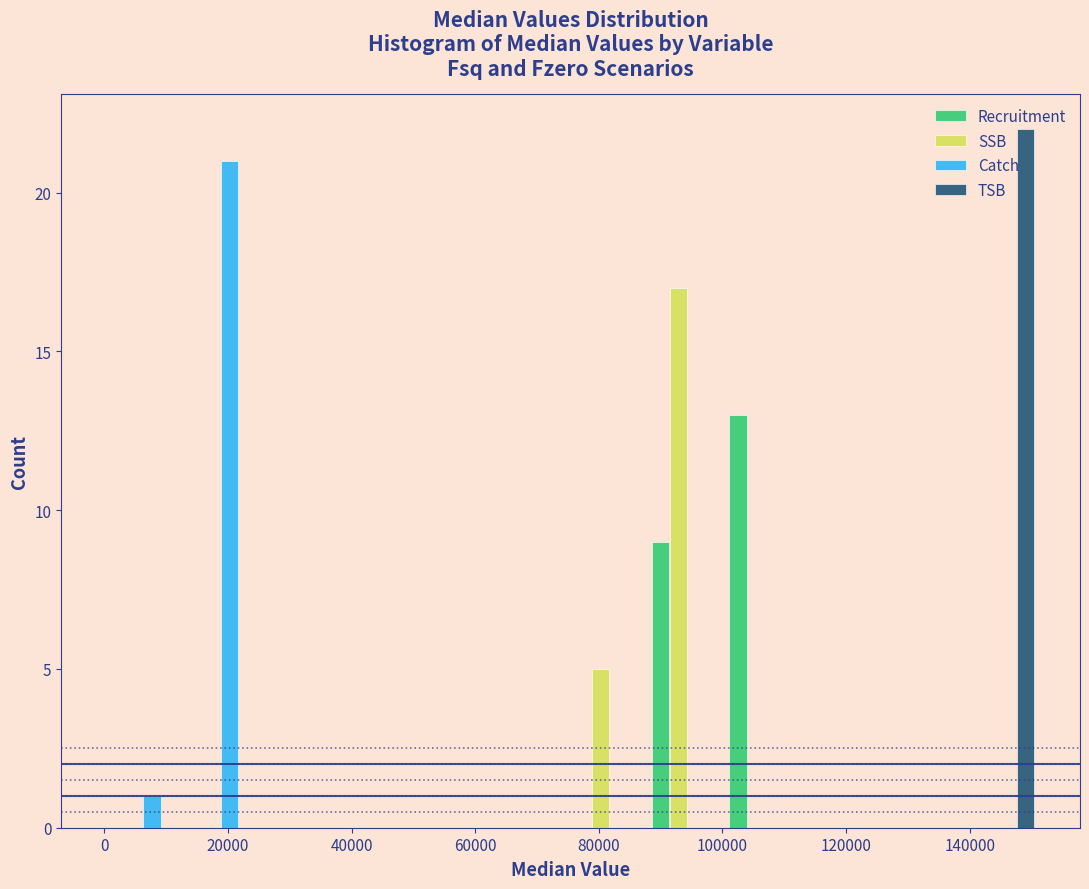

Reading left to right, list every range on the x-axis with the height of the bar of each series over it. Neither the bar edges nor the heights are printed on the chart, so give them approximately, as read against the axes.

0 to 12000: Recruitment=0	SSB=0	Catch=1	TSB=0
12000 to 26000: Recruitment=0	SSB=0	Catch=21	TSB=0
26000 to 38000: Recruitment=0	SSB=0	Catch=0	TSB=0
38000 to 50000: Recruitment=0	SSB=0	Catch=0	TSB=0
50000 to 62000: Recruitment=0	SSB=0	Catch=0	TSB=0
62000 to 76000: Recruitment=0	SSB=0	Catch=0	TSB=0
76000 to 88000: Recruitment=0	SSB=5	Catch=0	TSB=0
88000 to 100000: Recruitment=9	SSB=17	Catch=0	TSB=0
100000 to 114000: Recruitment=13	SSB=0	Catch=0	TSB=0
114000 to 126000: Recruitment=0	SSB=0	Catch=0	TSB=0
126000 to 138000: Recruitment=0	SSB=0	Catch=0	TSB=0
138000 to 150000: Recruitment=0	SSB=0	Catch=0	TSB=22